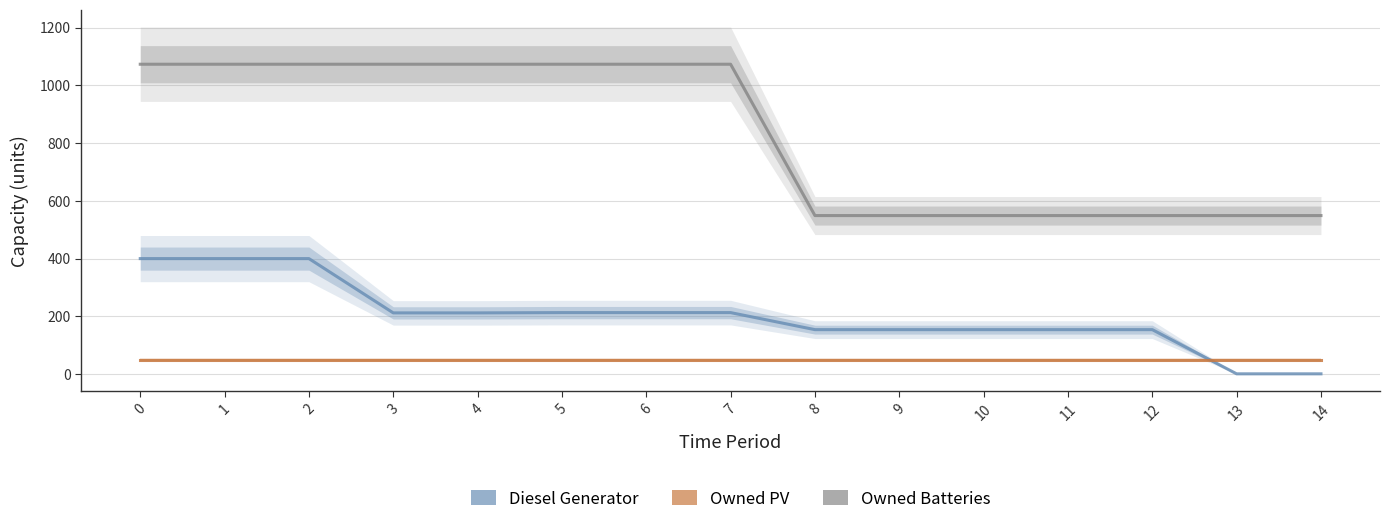

Reading right to left, list all the values displayed in this chart.

Diesel Generator: 14=1	13=1	12=154	11=154	10=154	9=154	8=154	7=213	6=213	5=213	4=212	3=212	2=400	1=400	0=400
Owned PV: 14=48	13=48	12=48	11=48	10=48	9=48	8=48	7=48	6=48	5=48	4=48	3=48	2=48	1=48	0=48
Owned Batteries: 14=549	13=549	12=549	11=549	10=549	9=549	8=549	7=1073	6=1073	5=1073	4=1073	3=1073	2=1073	1=1073	0=1073